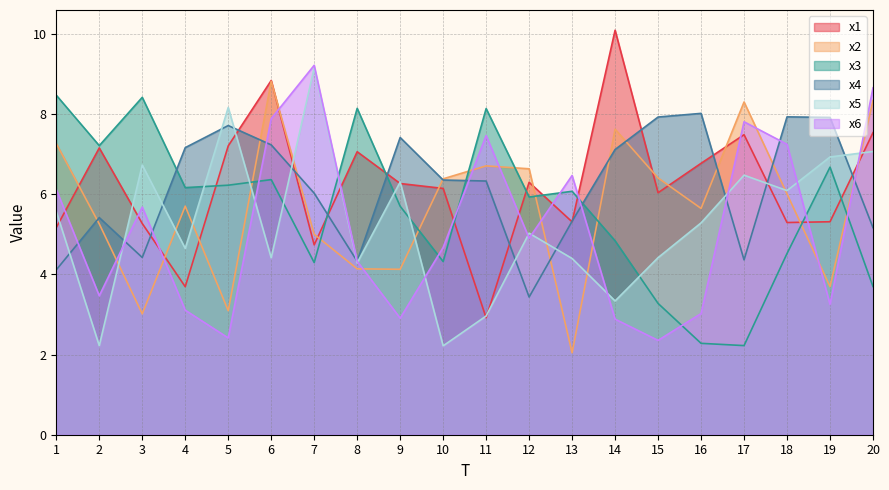

Reading left to right, what are all the values shown in this chart?

x1: 5.2	7.2	5.3	3.7	7.2	8.8	4.7	7.1	6.3	6.1	2.9	6.3	5.3	10.1	6.0	6.8	7.5	5.3	5.3	7.5
x2: 7.3	5.3	3.0	5.7	3.1	8.8	5.0	4.1	4.1	6.4	6.7	6.6	2.0	7.6	6.4	5.6	8.3	6.0	3.7	8.3
x3: 8.5	7.2	8.4	6.2	6.2	6.4	4.3	8.1	5.7	4.3	8.1	5.9	6.1	4.8	3.3	2.3	2.2	4.5	6.7	3.7
x4: 4.1	5.4	4.4	7.2	7.7	7.2	6.0	4.3	7.4	6.4	6.3	3.4	5.3	7.1	7.9	8.0	4.4	7.9	7.9	5.2
x5: 5.6	2.2	6.7	4.6	8.2	4.4	9.2	4.3	6.3	2.2	3.0	5.0	4.4	3.3	4.4	5.3	6.5	6.1	6.9	7.1
x6: 6.1	3.5	5.7	3.1	2.4	7.9	9.2	4.3	2.9	4.7	7.5	4.9	6.5	2.9	2.4	3.0	7.8	7.2	3.3	8.7